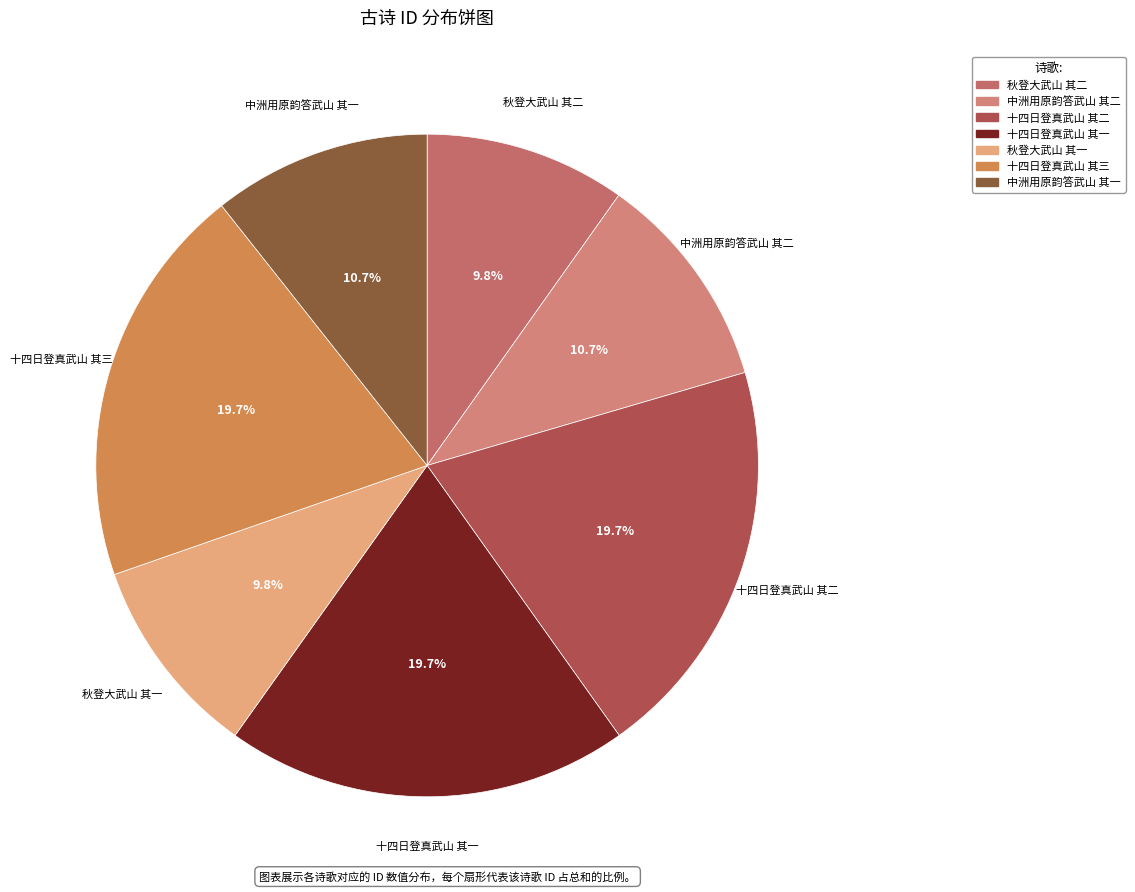

Is there any slice that represents more than half of the pie?

No